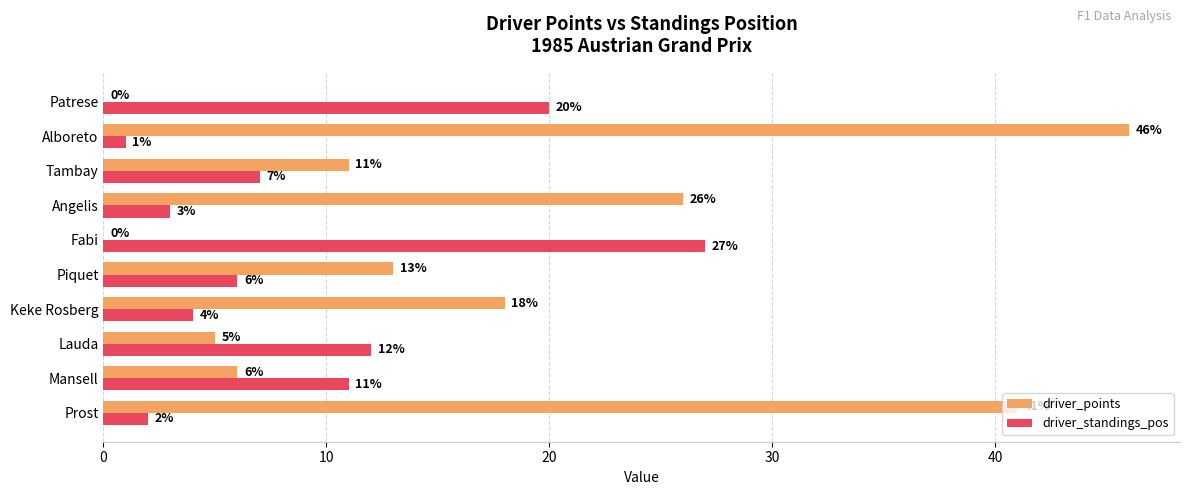

Where is driver_standings_pos nearest to the value 14?

Lauda